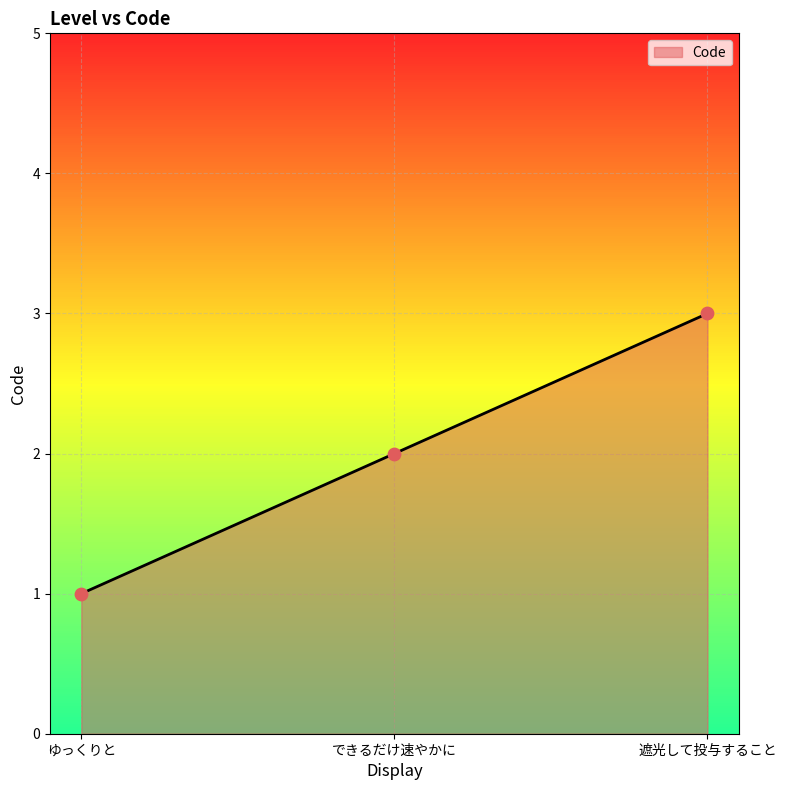

What is the ratio of the value at できるだけ速やかに to the value at ゆっくりと?

2.0